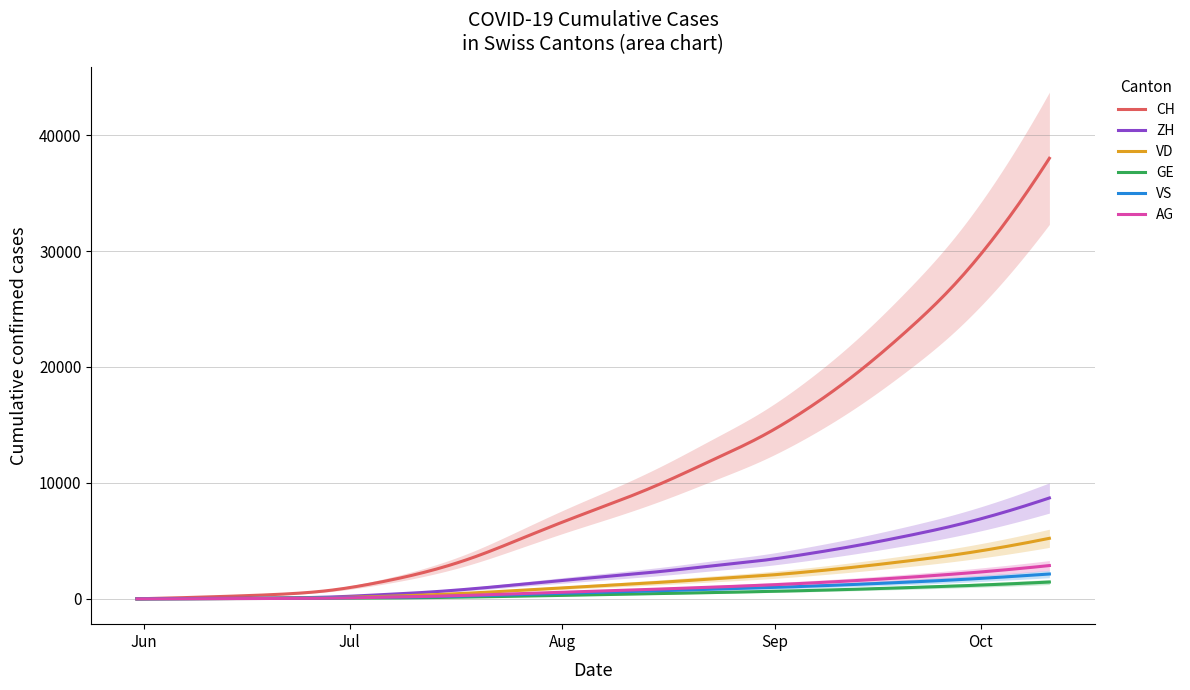

Is this an area chart (filled region under the line)?

No